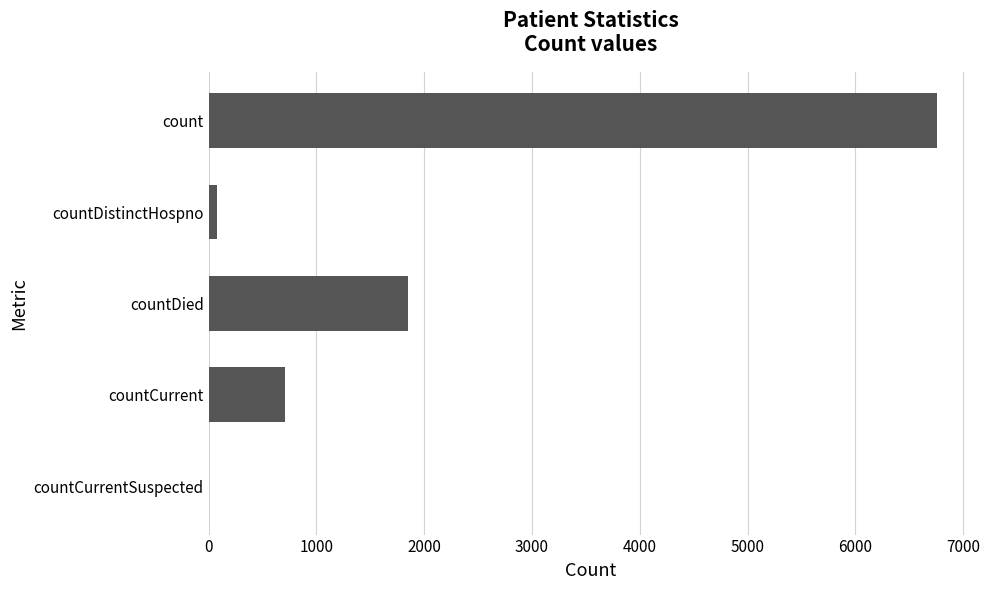

Are the bars horizontal?

Yes